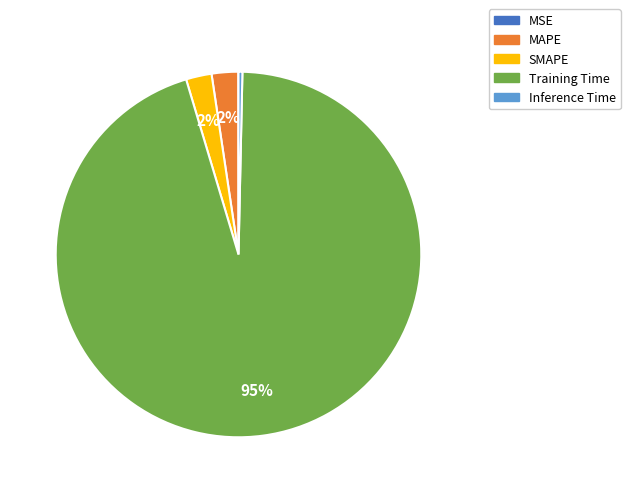

Is the sum of MAPE and Training Time greater than half?

Yes